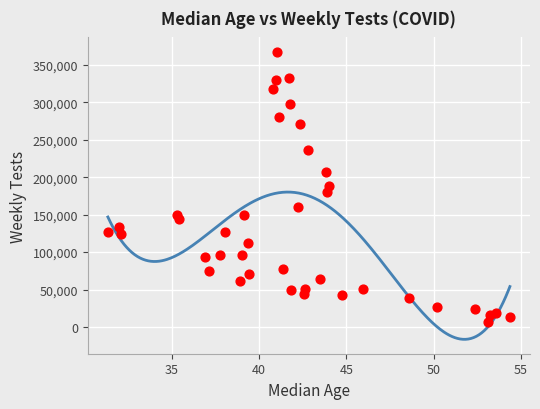

What is the range of Y values (max minus min)?

361484